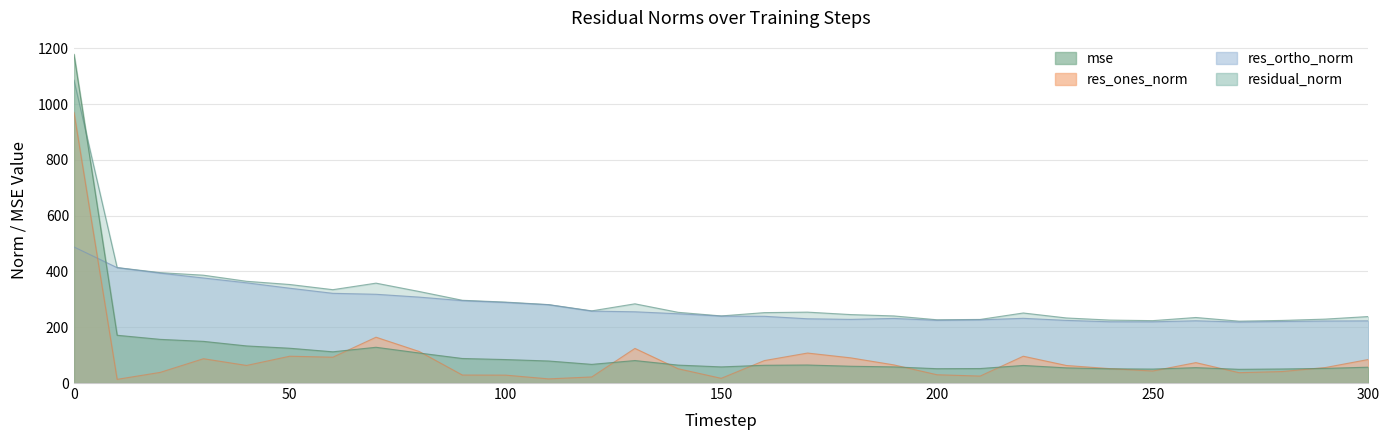

Between 80 and 180, which is larger?

80